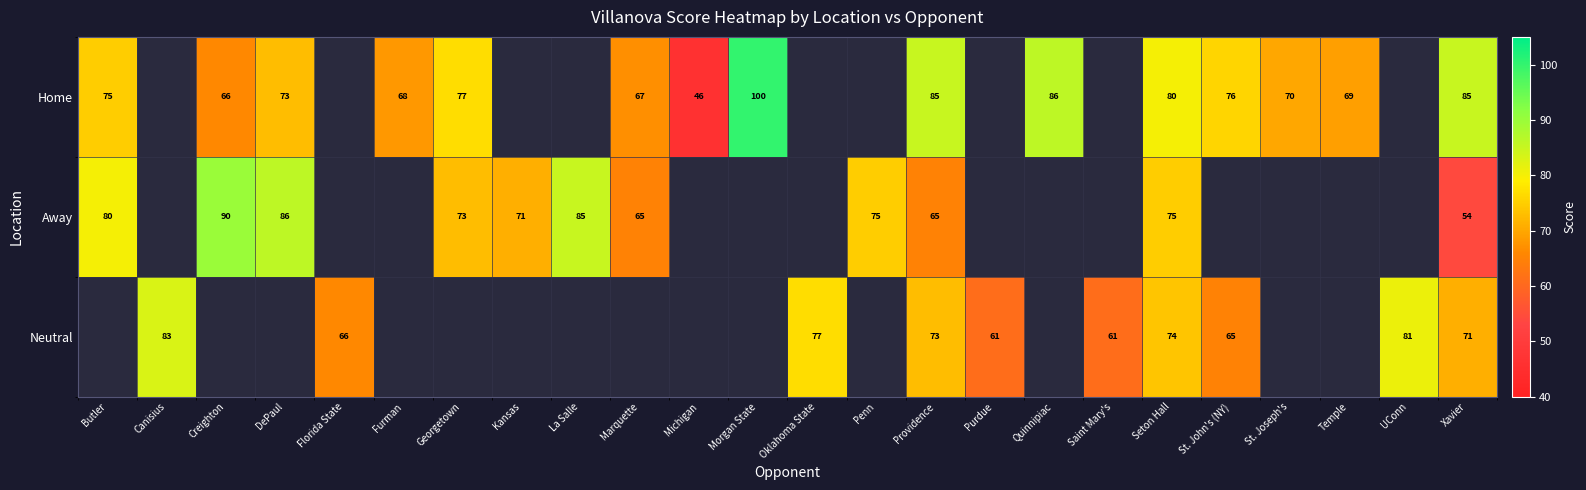

The value of Away at Butler is 129. True or false?

False